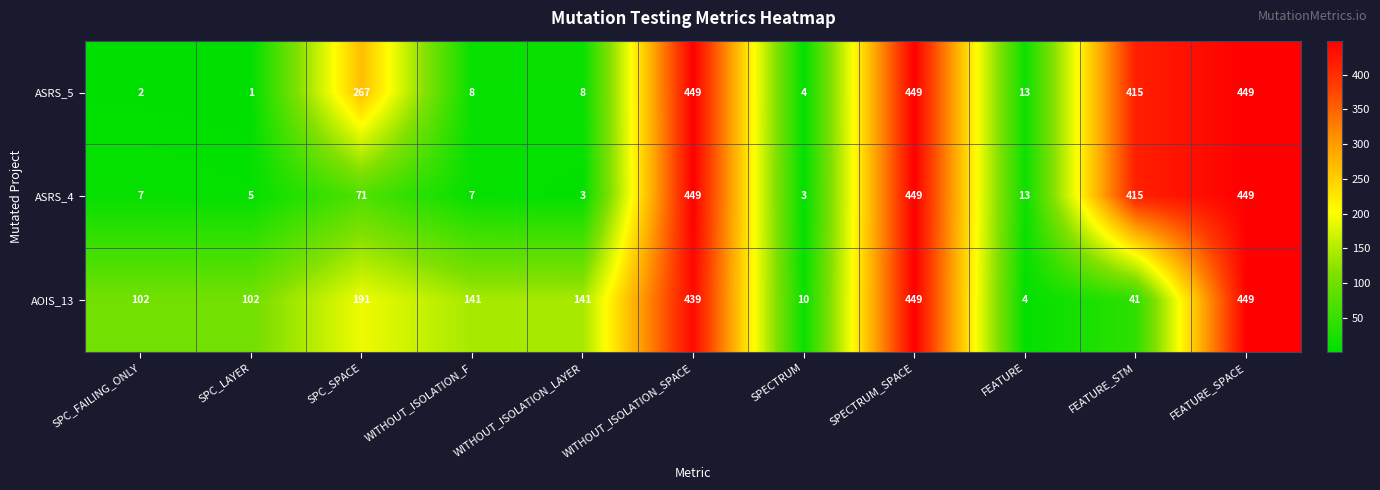

At how many categories does at least one series exceed 156?

5